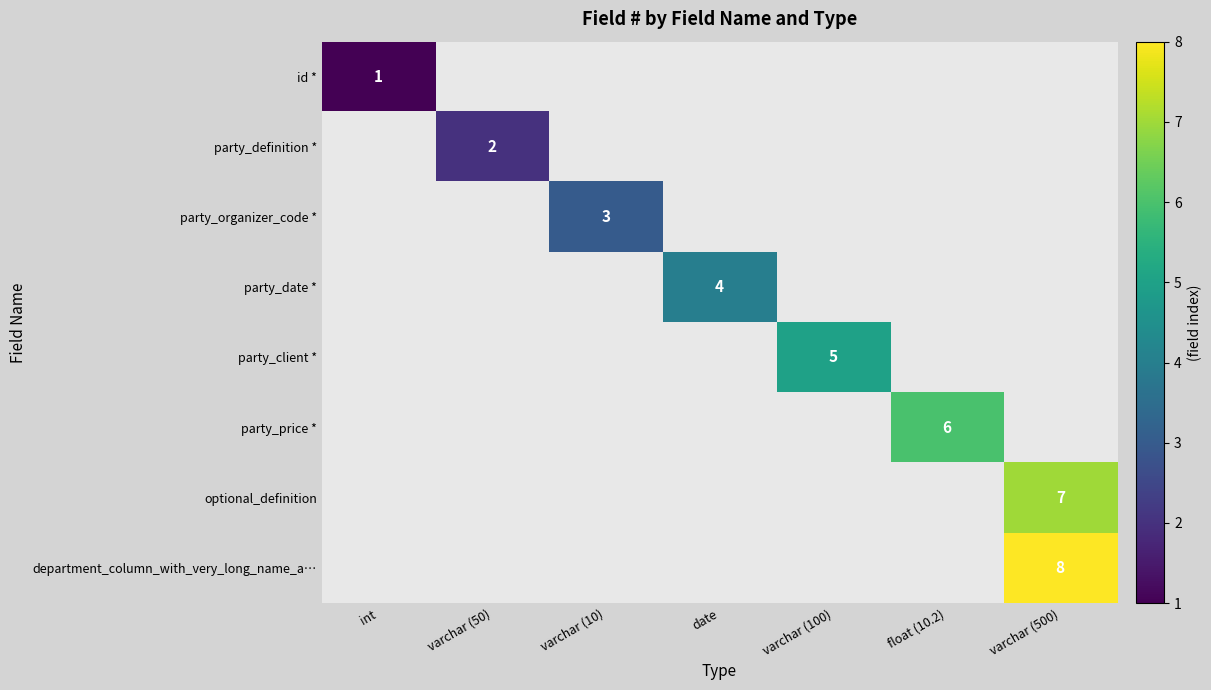

How many categories are shown in the chart?

7